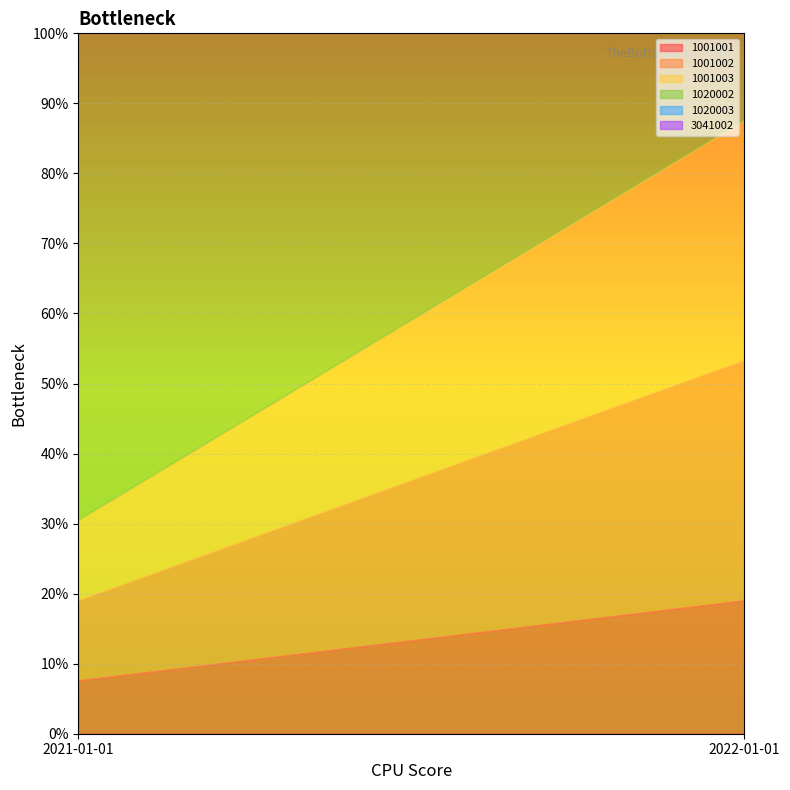

What is the sum of the 1020003 values at 2022-01-01 and 2021-01-01?

40